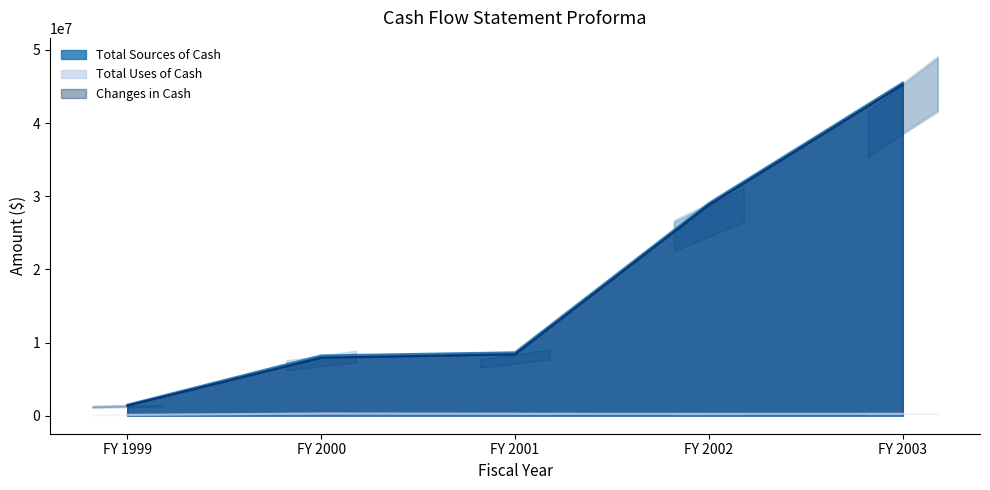

Reading right to left, transcribe all the data shown in this chart.

Total Sources of Cash: 45531273	29062727	8664697	8232968	1504916
Total Uses of Cash: 270700	256800	274600	303400	122600
Changes in Cash: 45260573	28805927	8390097	7929569	1382316